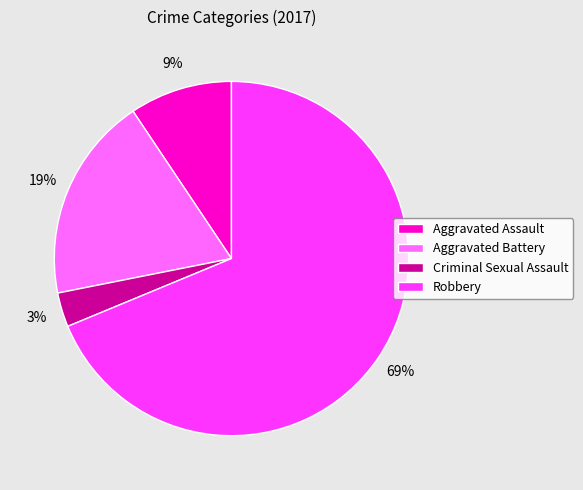

To the nearest percent, what is the average slice percentage?

25%